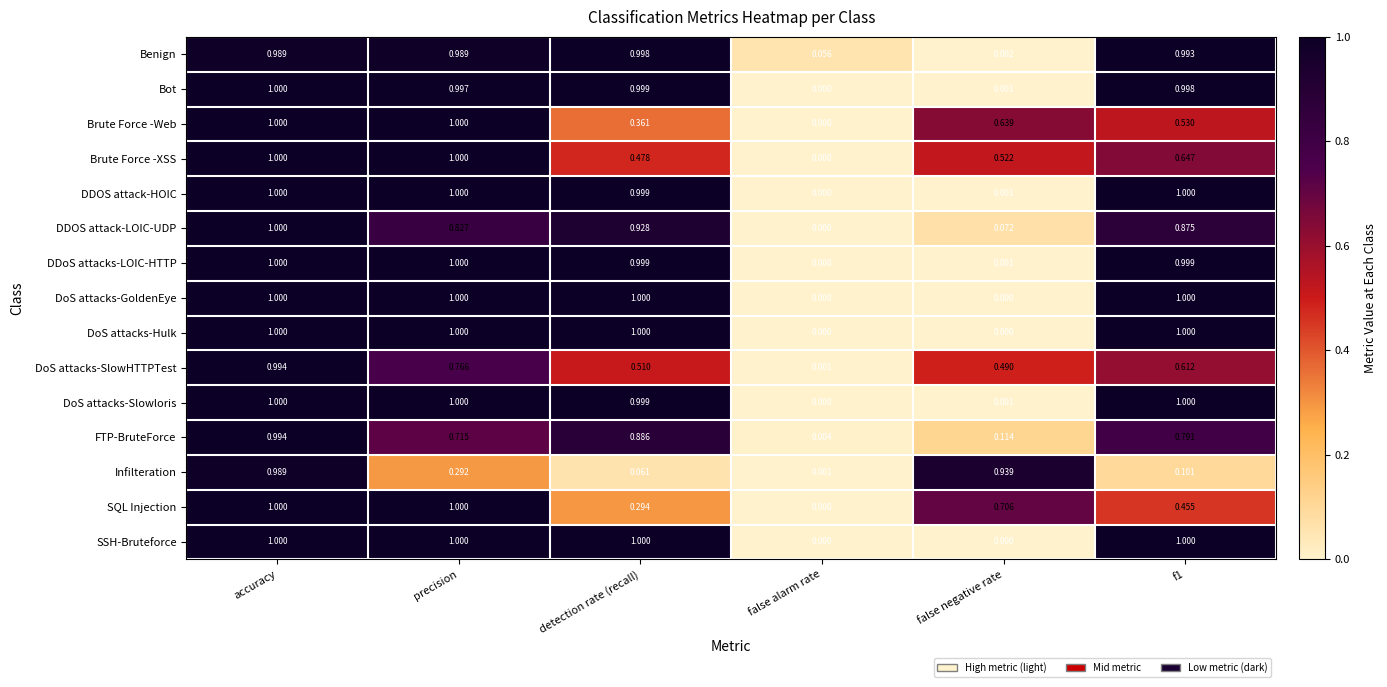

At which label does FTP-BruteForce reach its peak?

accuracy